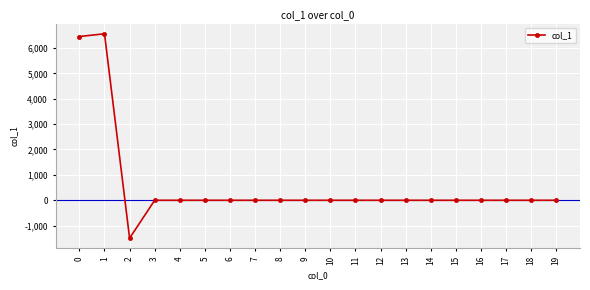

How many lines are shown in the chart?

1